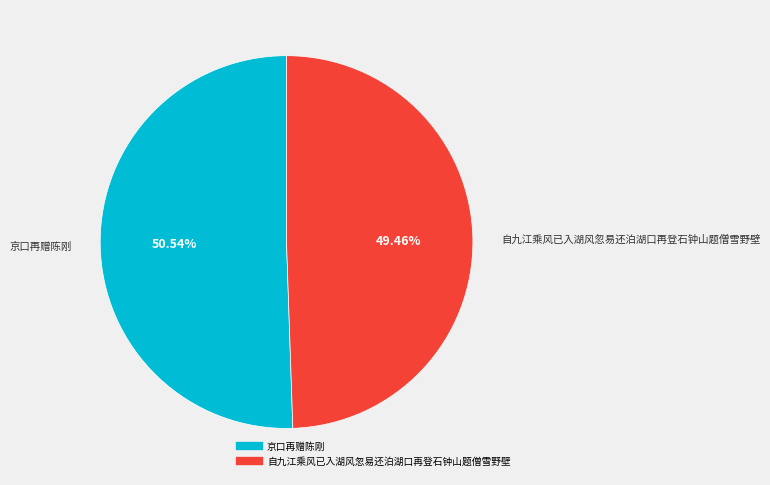

To the nearest percent, what percentage of the pie is 自九江乘风已入湖风忽易还泊湖口再登石钟山题僧雪野壁?

49%